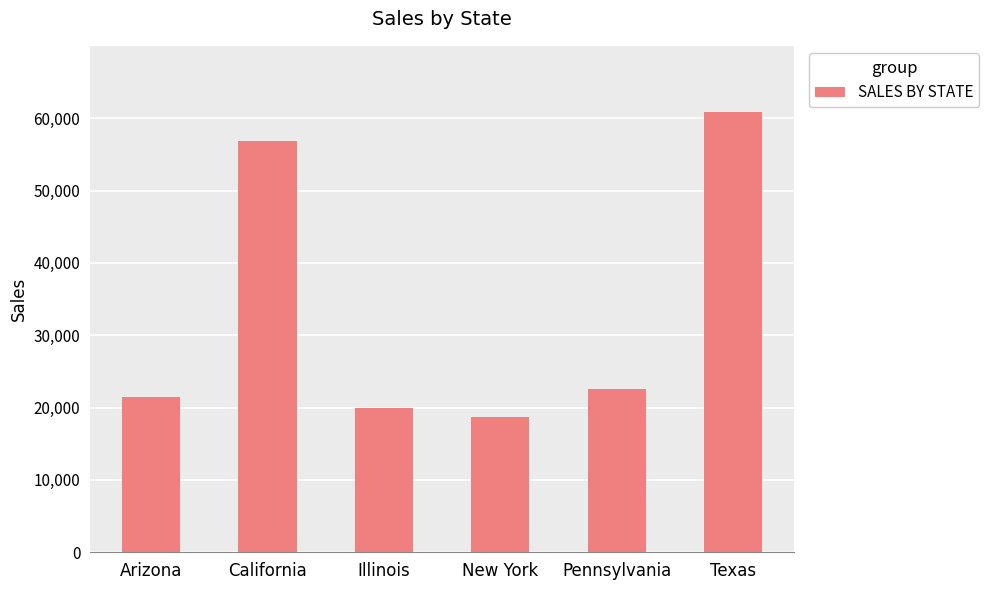

What is the change in value from Illinois to Texas?

+40937.5